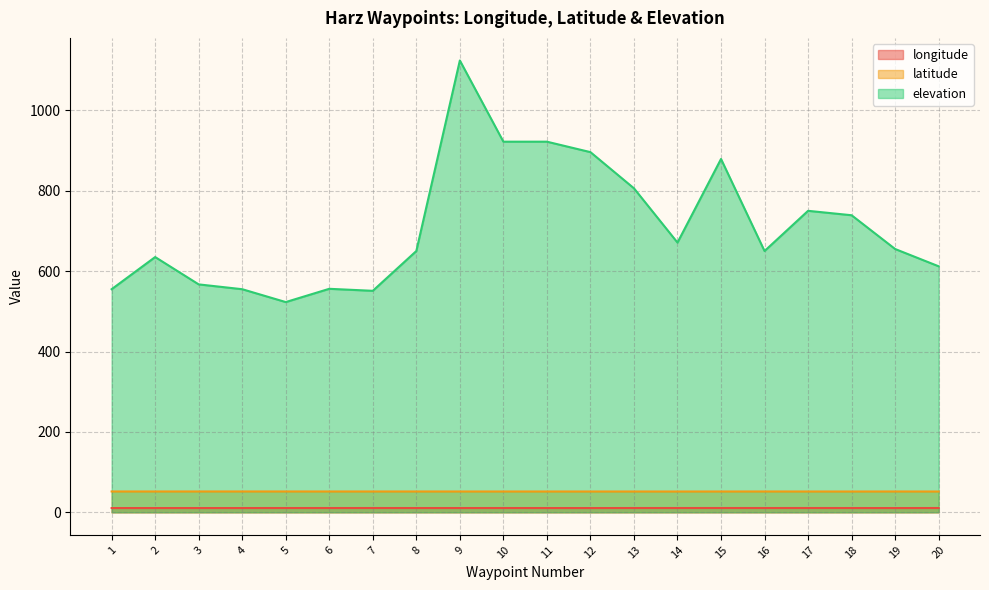

Is it true that latitude equals 51.8 at 9?

True